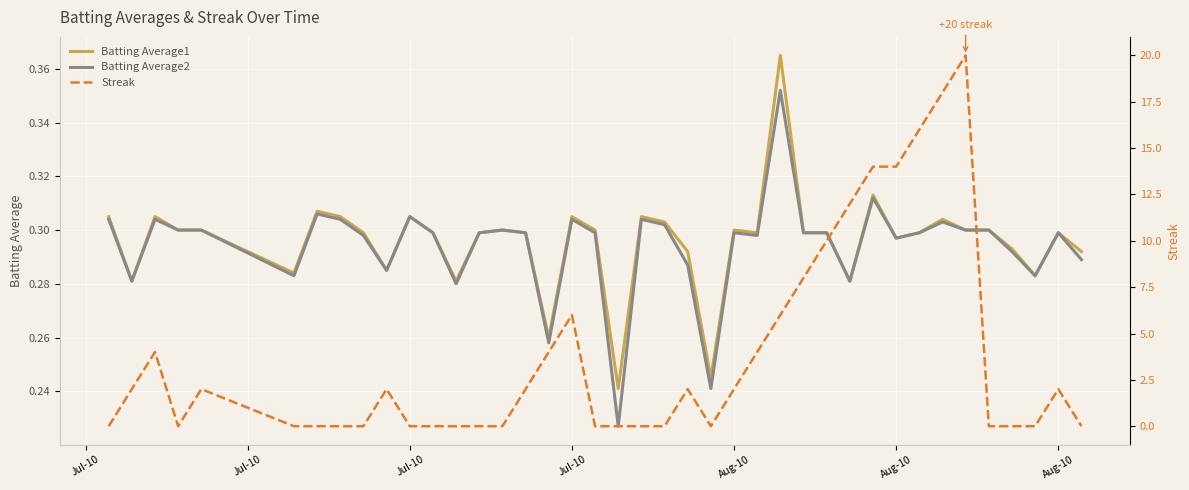

The Streak series shows 25.9 at 33. True or false?

False